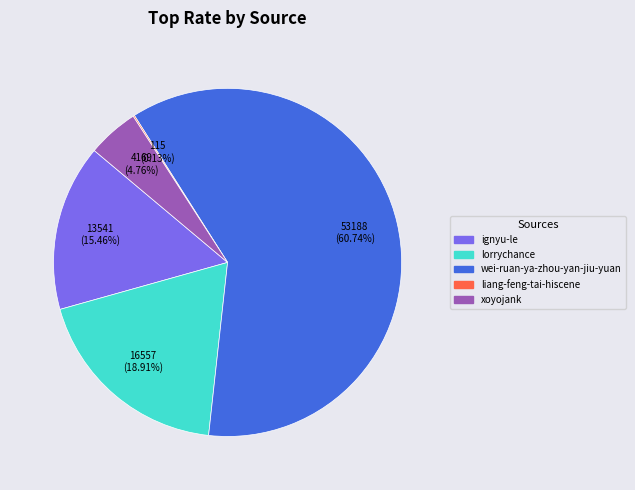

Is lorrychance the majority of the pie?

No